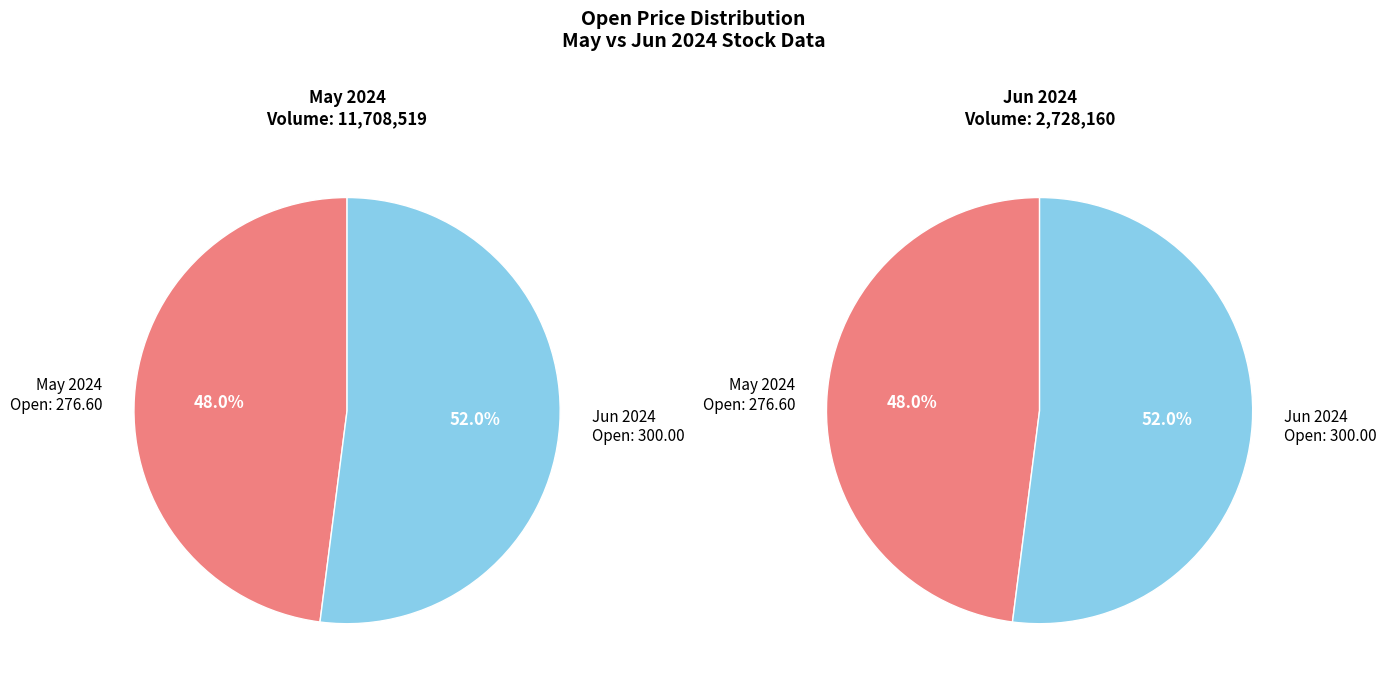

To the nearest percent, what portion does 2728160 represent?

52%